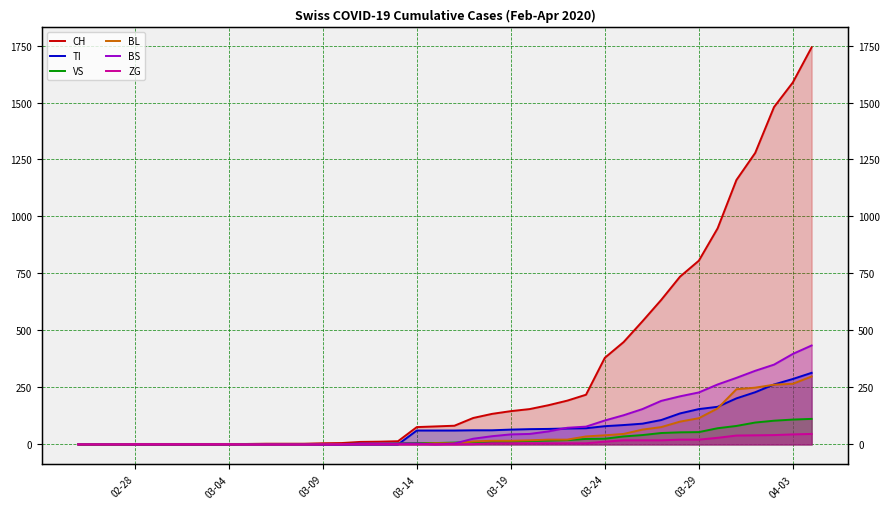

How many lines are shown in the chart?

6